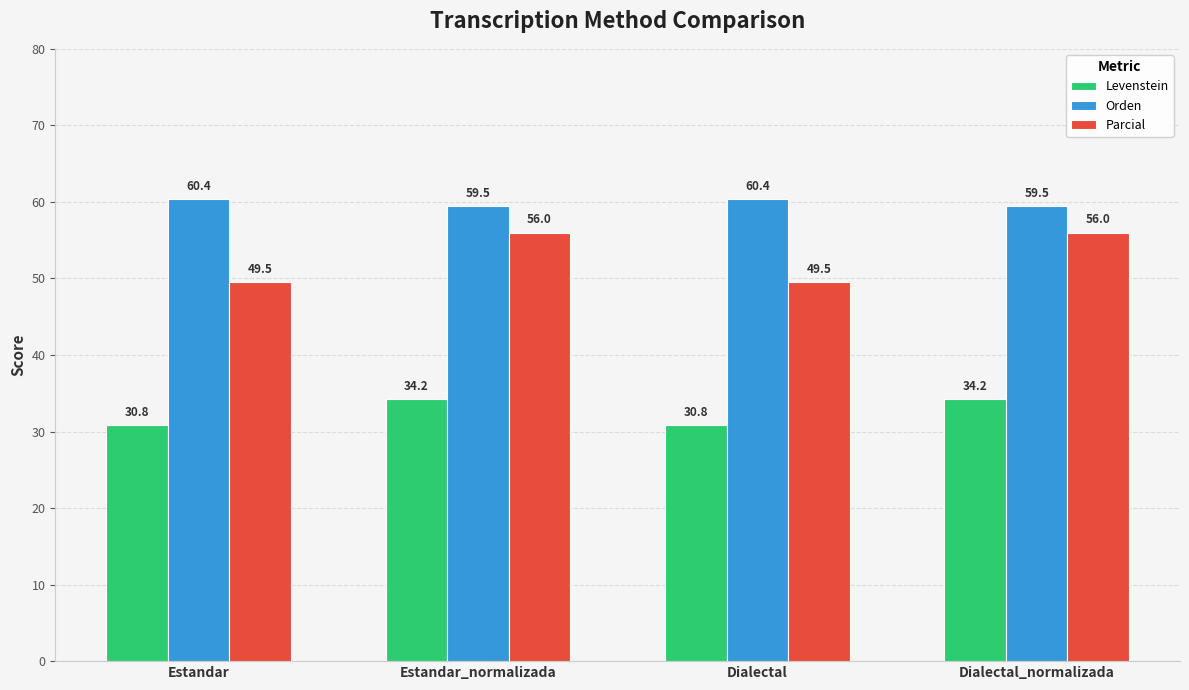

At which label does Orden first exceed 60?

Estandar